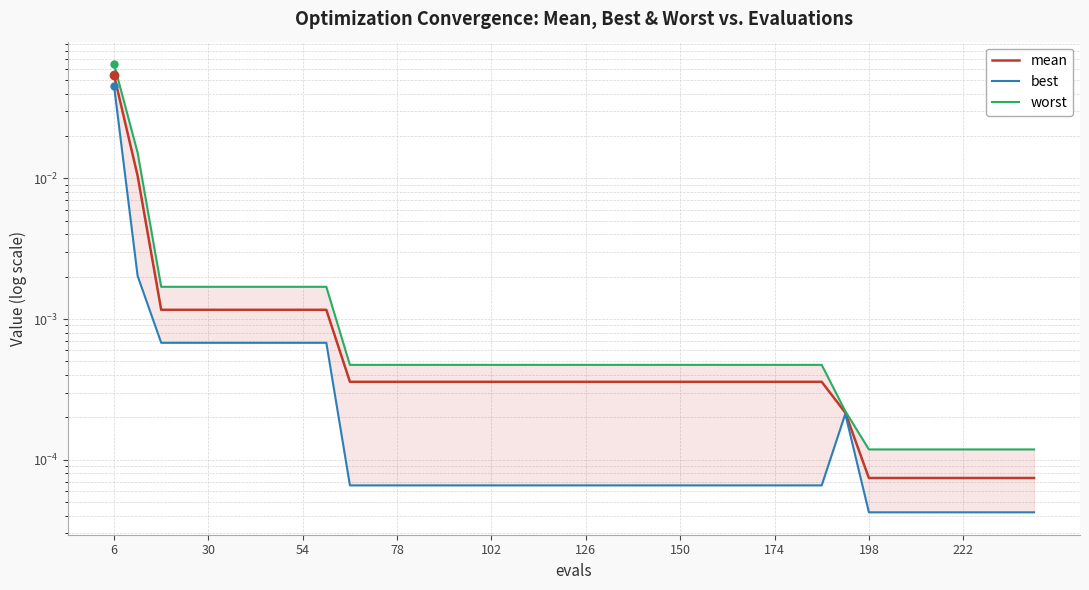

True or false: worst has more than 2 points higher than both neighbors.

False